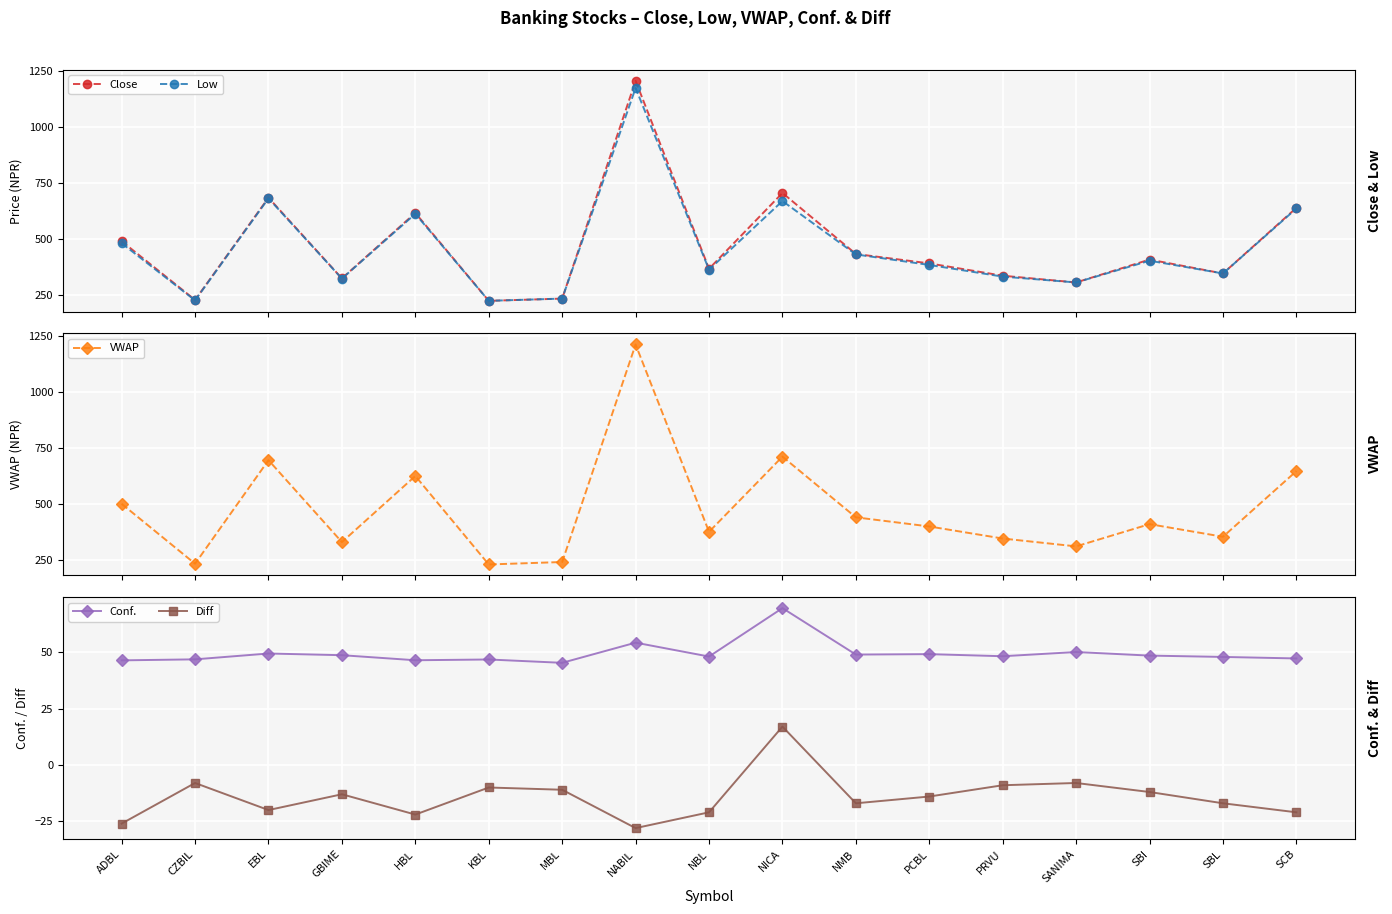

Is this an area chart (filled region under the line)?

No